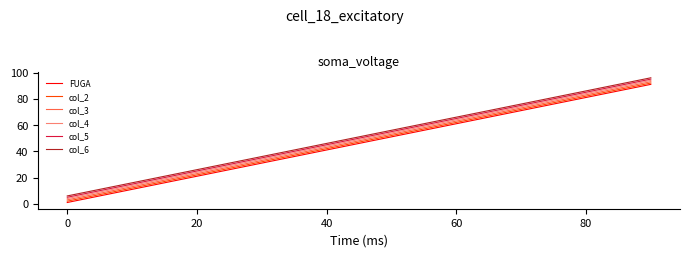

True or false: col_4 and FUGA cross at least once.

False